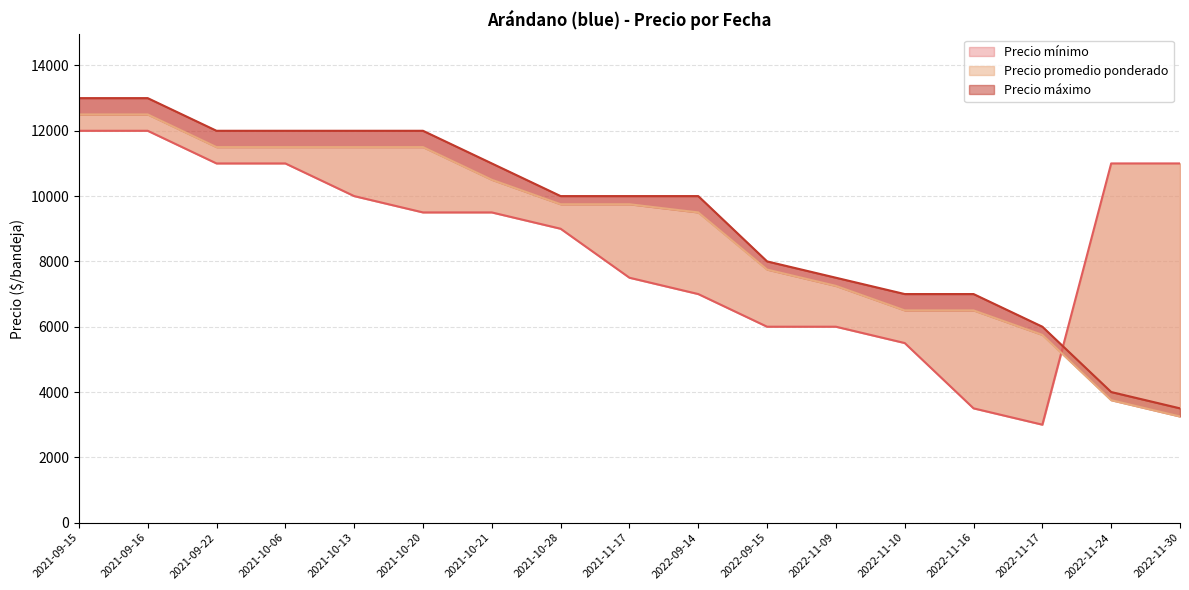

True or false: Precio mínimo has a value of 18159 at 2022-11-30.

False